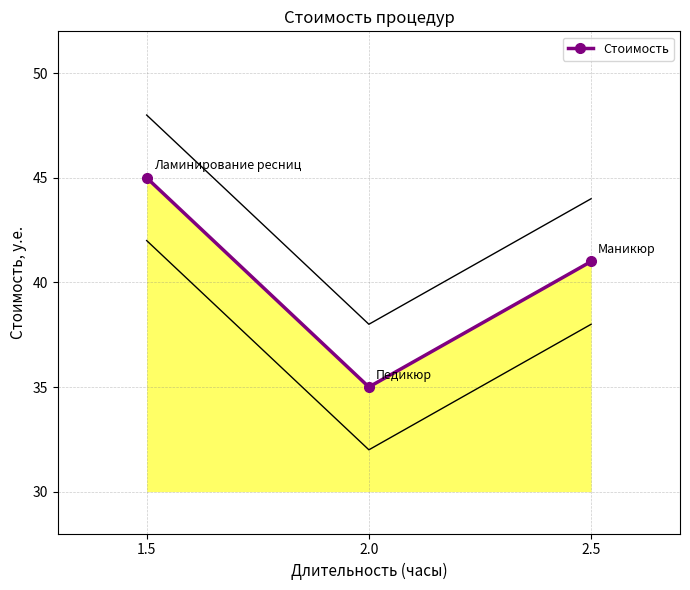

Which has a higher value, 2.0 or 2.5?

2.5